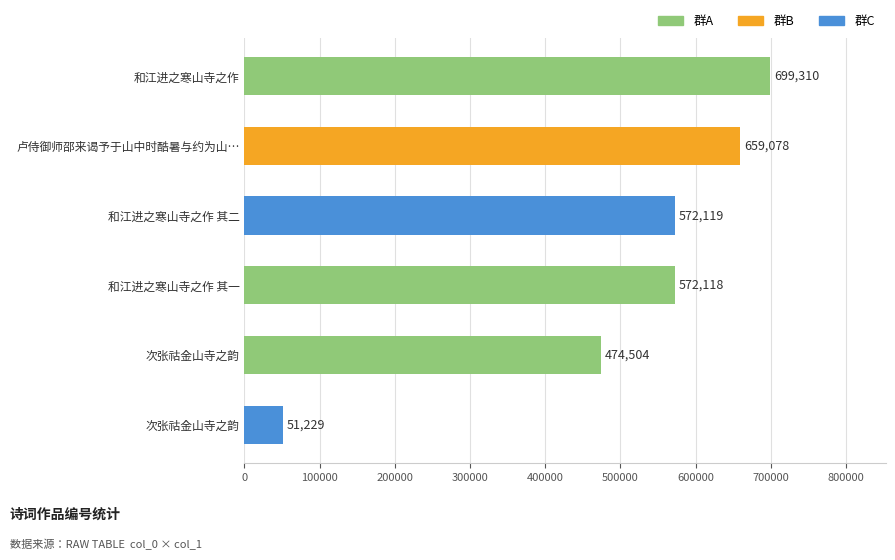

What is the difference between the maximum and minimum values?

648081